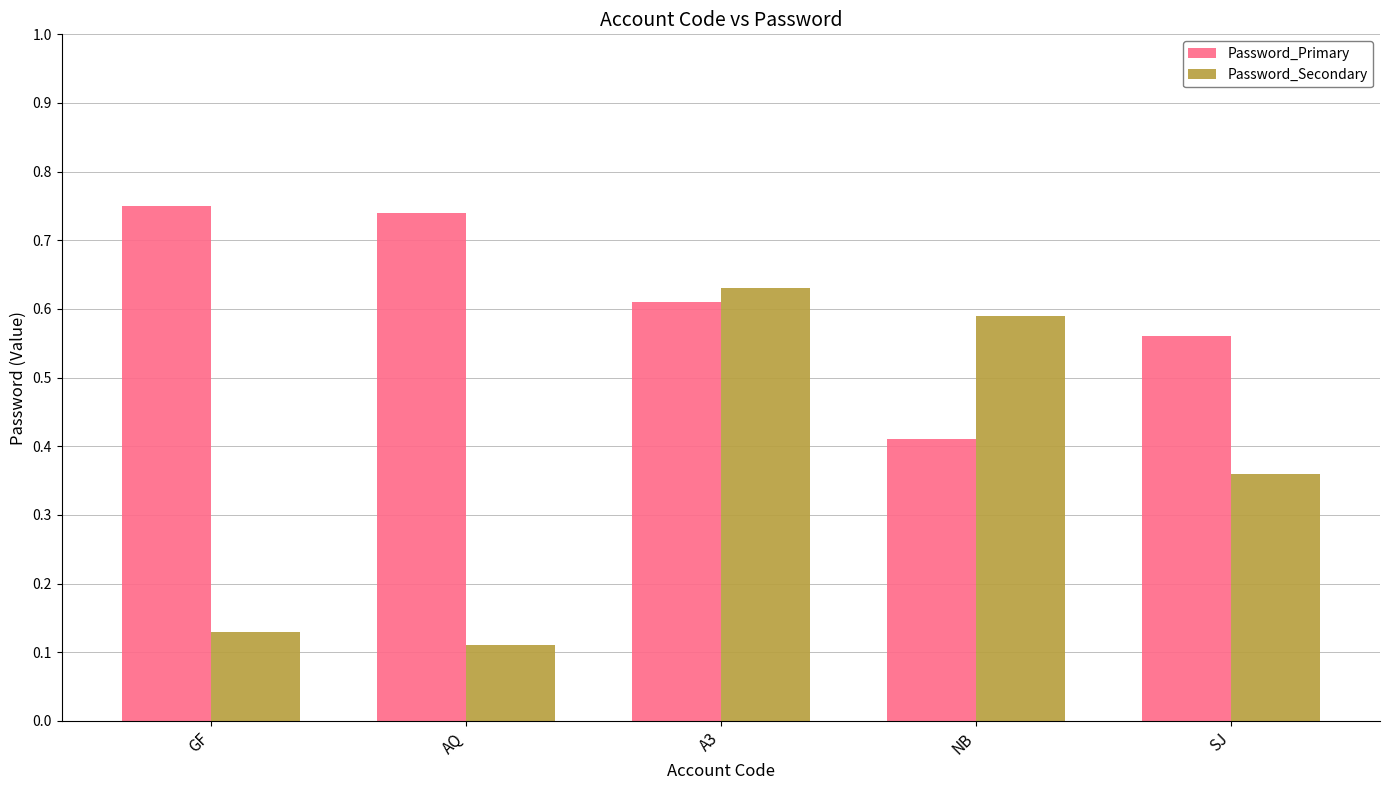

What are all the series names shown in the legend?

Password_Primary, Password_Secondary